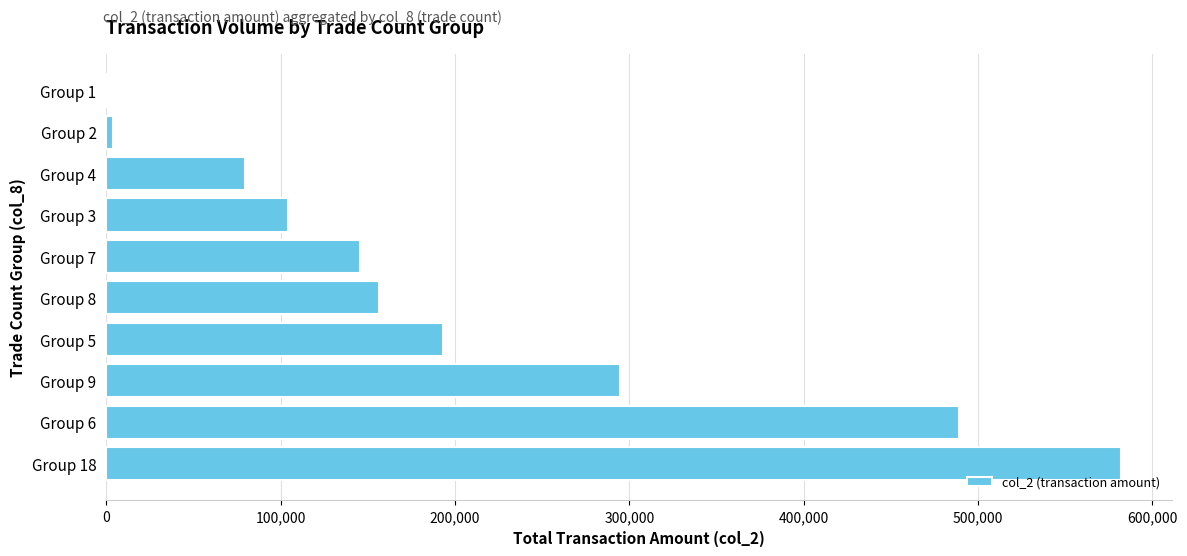

What is the sum of all values?

2048670